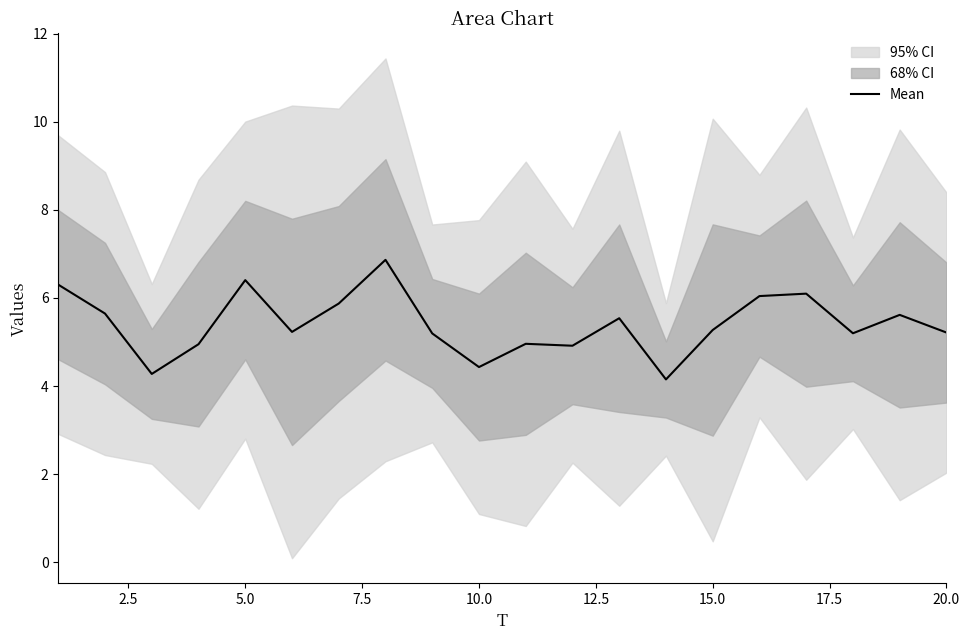

How many categories are shown in the chart?

20